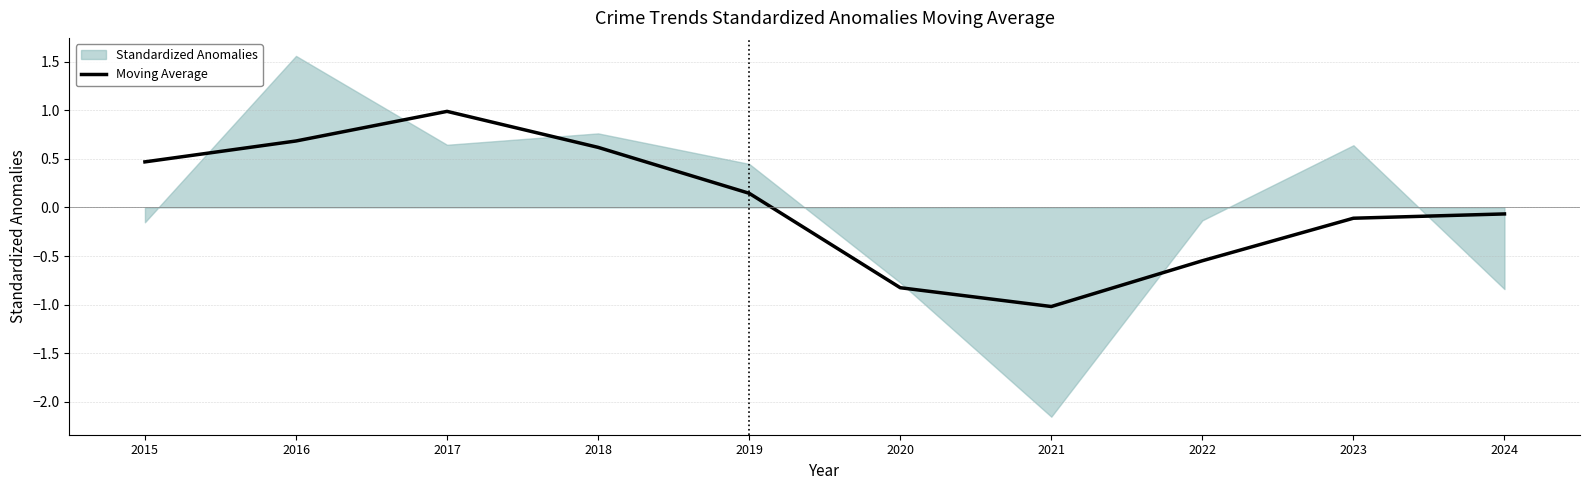

At which label does Moving Average reach its minimum?

2021